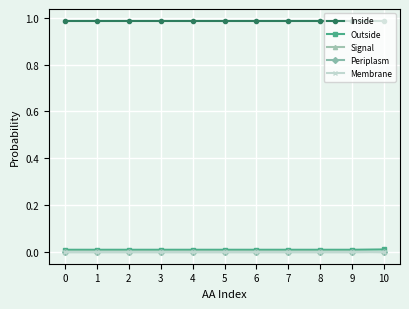

True or false: Inside and Periplasm cross at least once.

False